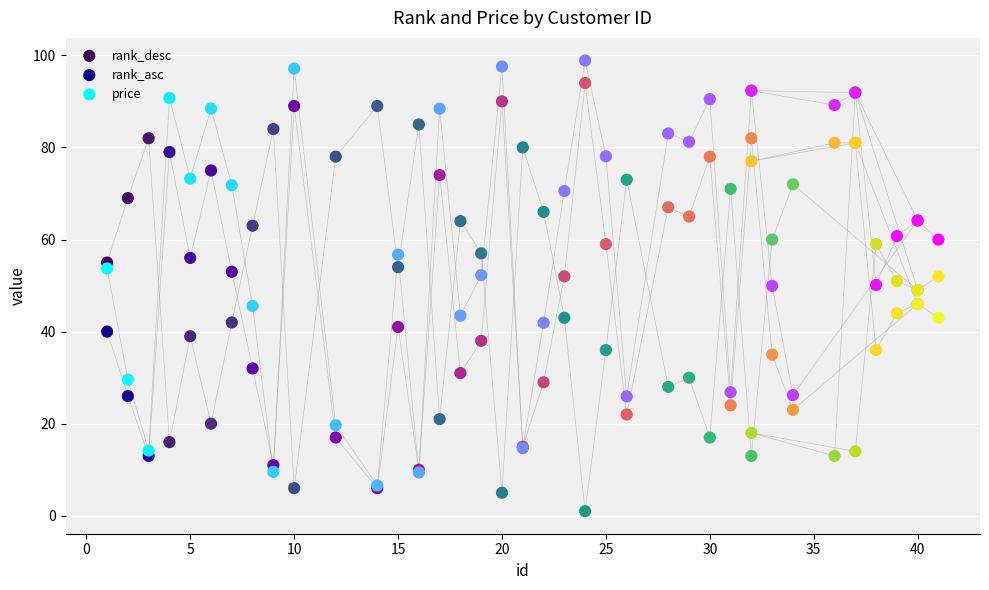

At how many categories does at least one series exceed 14?

40